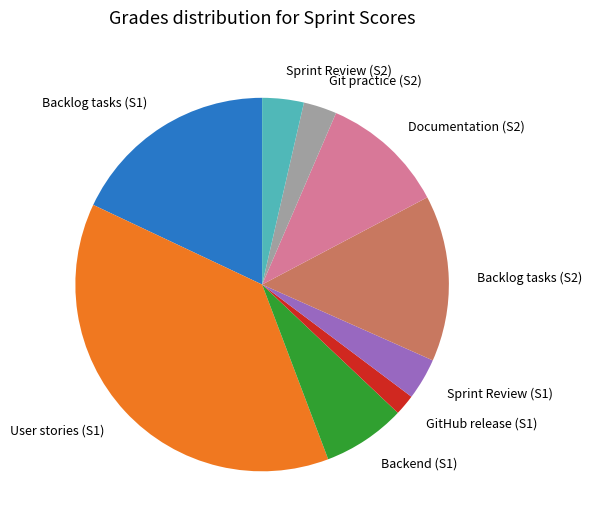

Which has a higher value, Backlog tasks (S2) or Backlog tasks (S1)?

Backlog tasks (S1)